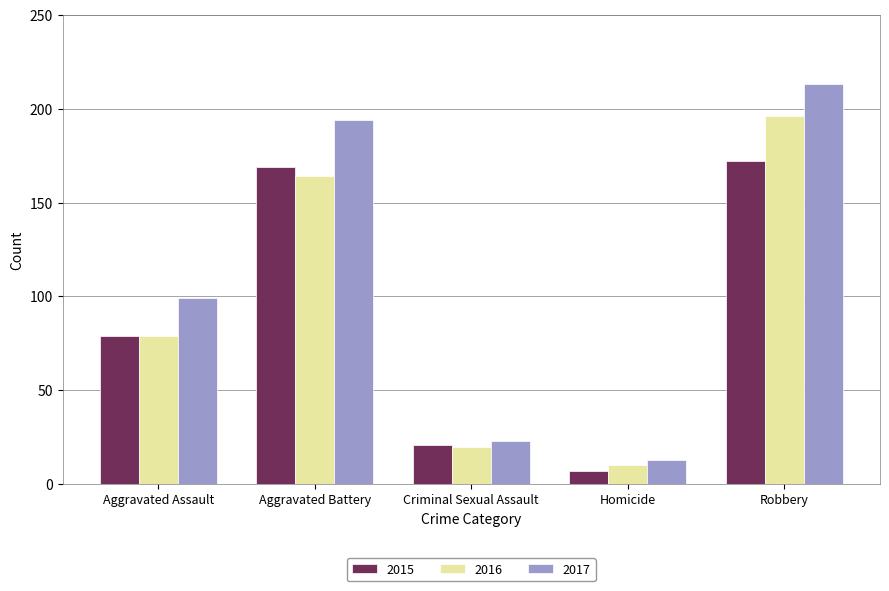

What is the spread (max minus min) of values at Aggravated Battery?

30